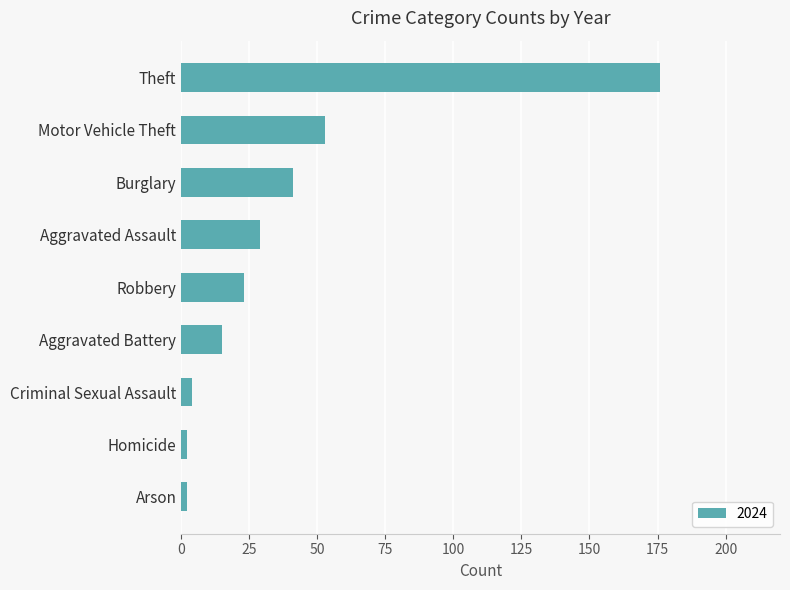

How many distinct data groups are displayed?

1